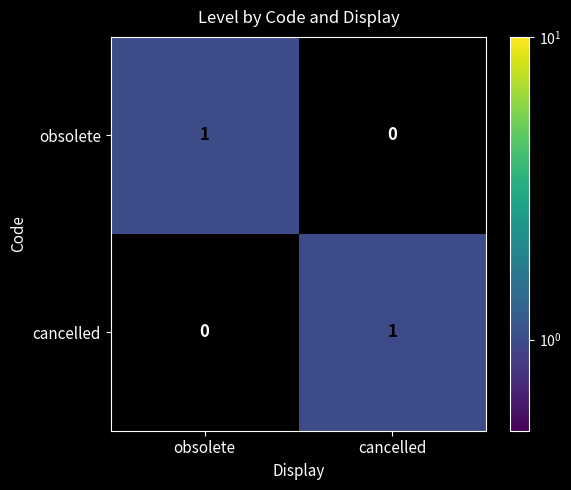

At which label is cancelled closest to 0?

obsolete